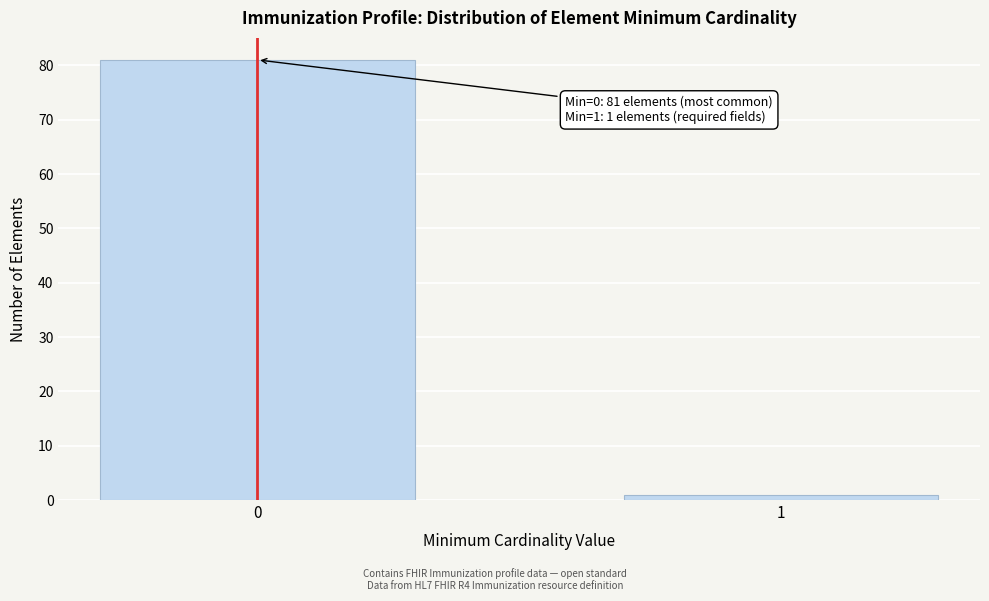

Reading left to right, extract all data points from this chart.

81	1